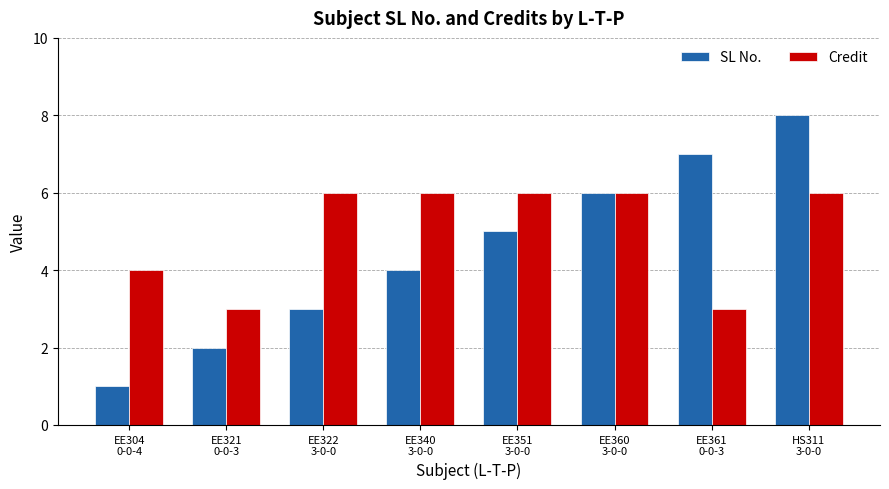

How many groups of bars are there?

8